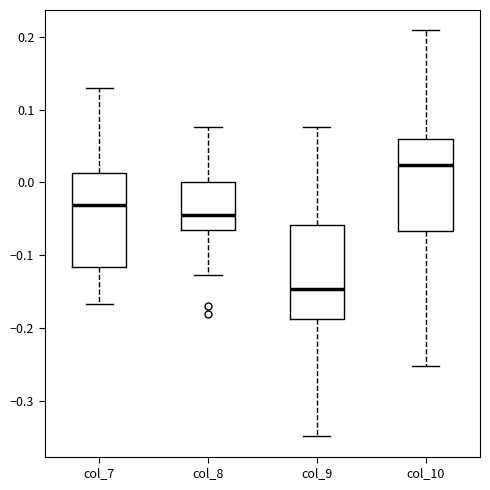

Reading left to right, transcribe this box plot: for each box, give where its median line is, the range the box spans, and where its two whiskers end, as read against the y-axis. The values are not printed on the chart, so give them approximately, as read against the axis.

col_7: median -0.03, box -0.12 to 0.01, whiskers -0.17 to 0.13
col_8: median -0.04, box -0.07 to 0.00, whiskers -0.13 to 0.08
col_9: median -0.15, box -0.19 to -0.06, whiskers -0.35 to 0.08
col_10: median 0.02, box -0.07 to 0.06, whiskers -0.25 to 0.21